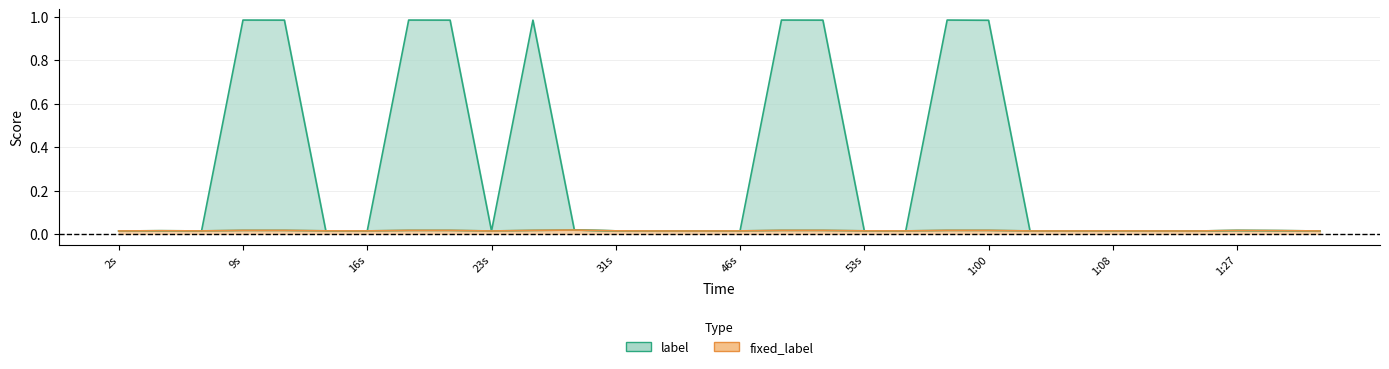

What are all the series names shown in the legend?

label, fixed_label